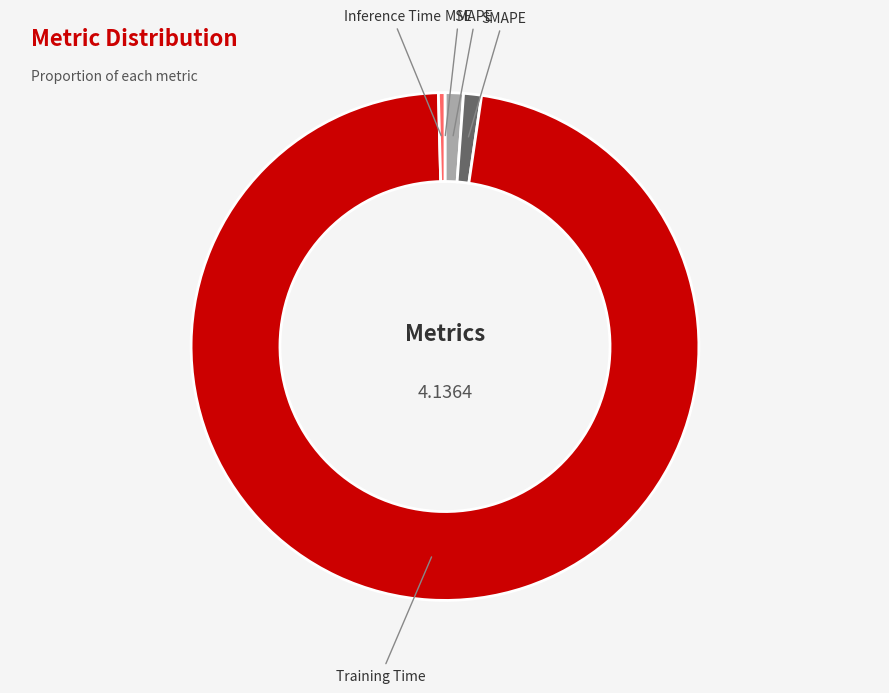

What is the largest slice in the pie chart?

Training Time